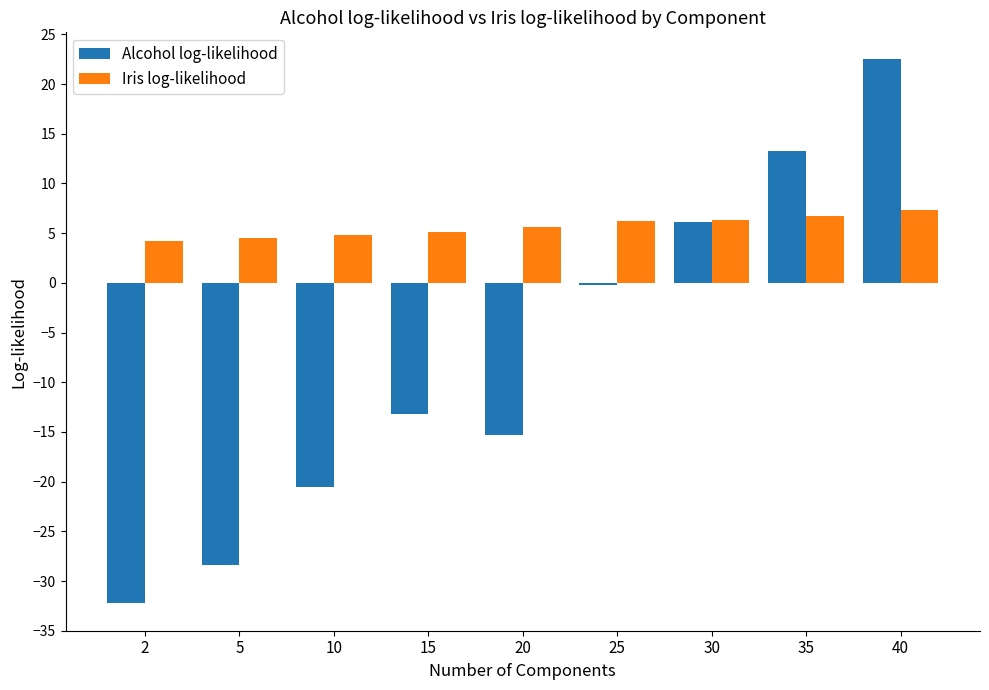

Rank the series at 40 from lowest to highest value.

Iris log-likelihood, Alcohol log-likelihood